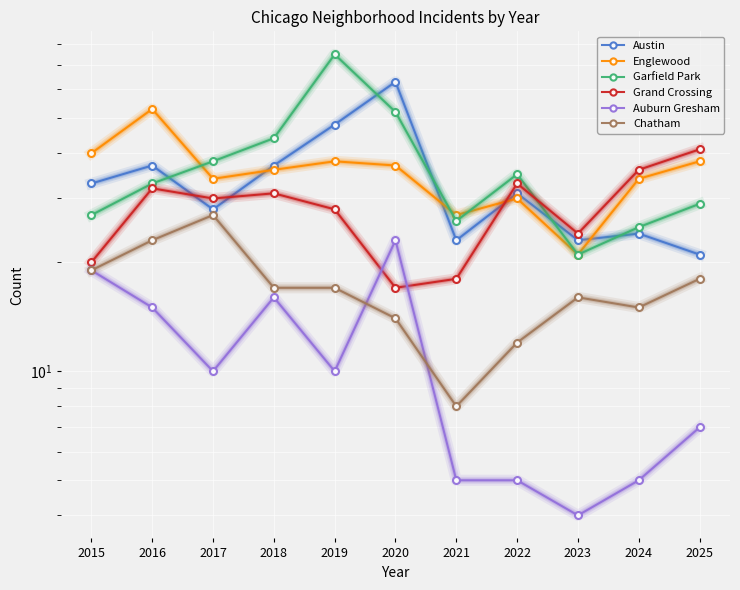

What is the maximum value for Chatham?

27